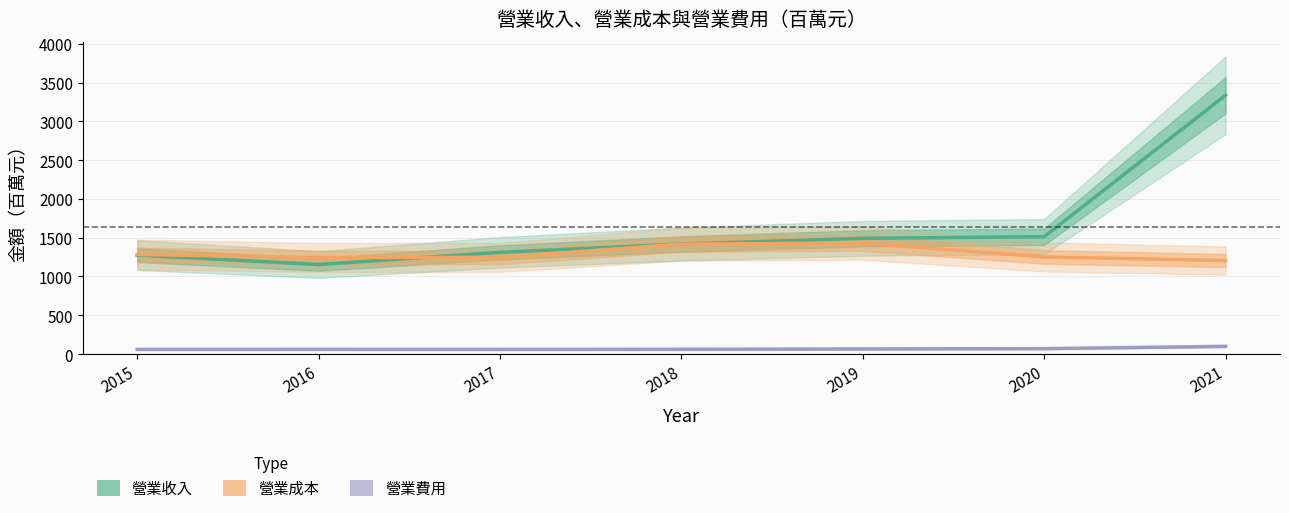

What is the value of the 營業費用 point at the 4th from the left?

61.4